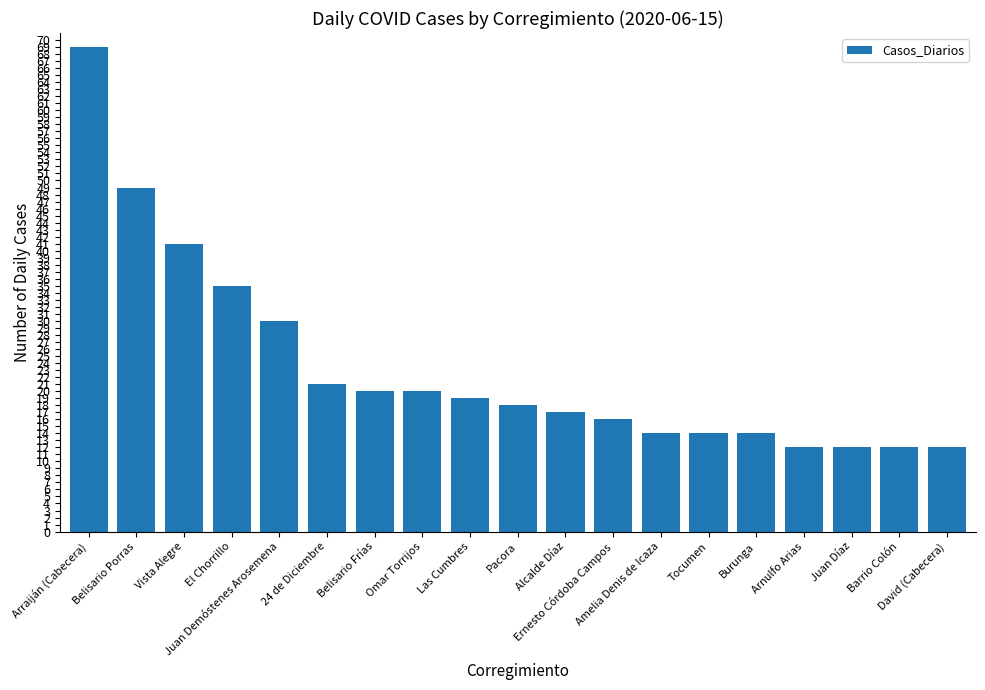

Reading left to right, transcribe all the data shown in this chart.

Arraiján (Cabecera)=69	Belisario Porras=49	Vista Alegre=41	El Chorrillo=35	Juan Demóstenes Arosemena=30	24 de Diciembre=21	Belisario Frías=20	Omar Torrijos=20	Las Cumbres=19	Pacora=18	Alcalde Díaz=17	Ernesto Córdoba Campos=16	Amelia Denis de Icaza=14	Tocumen=14	Burunga=14	Arnulfo Arias=12	Juan Díaz=12	Barrio Colón=12	David (Cabecera)=12